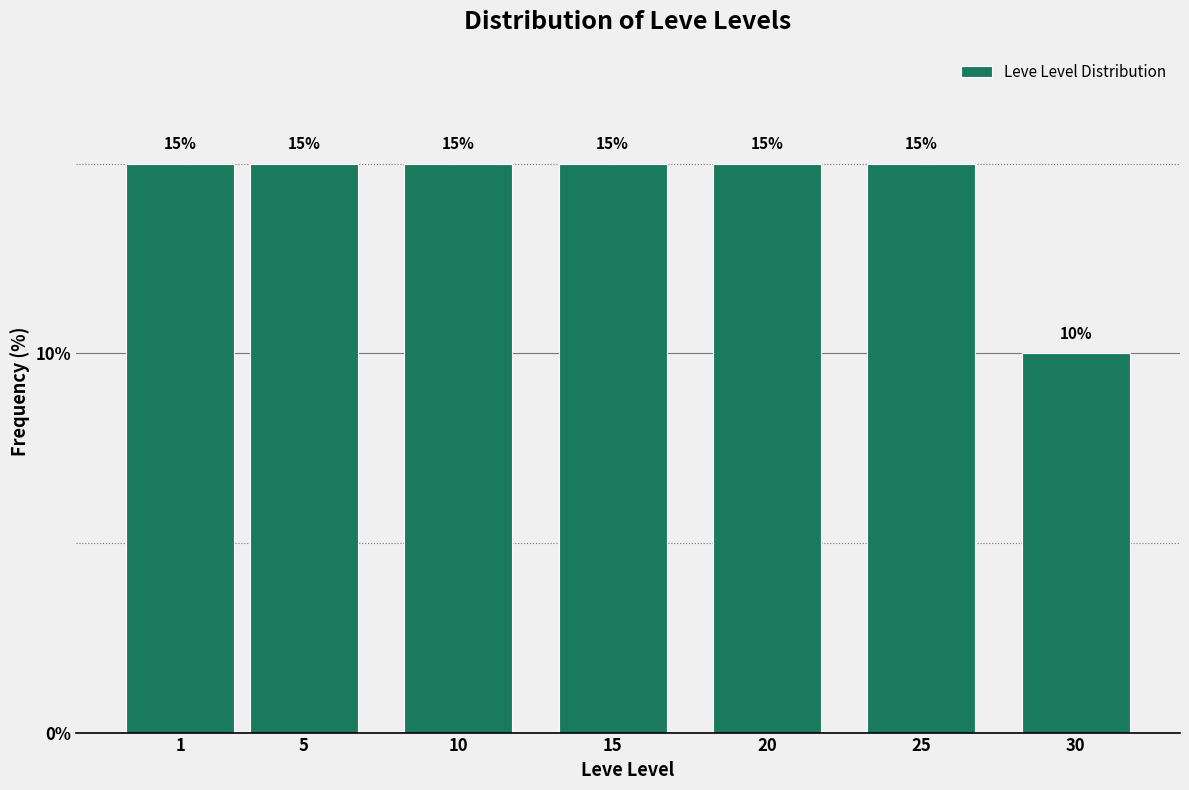

Reading right to left, what are all the values shown in this chart?

30=10	25=15	20=15	15=15	10=15	5=15	1=15